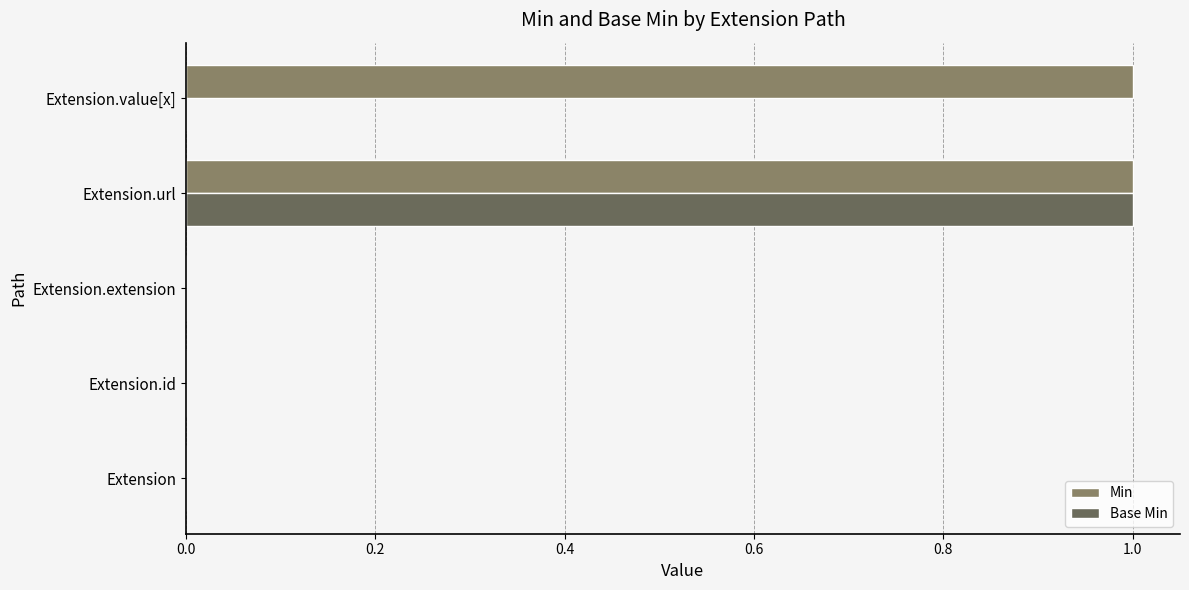

Which series has the largest total across all categories?

Min